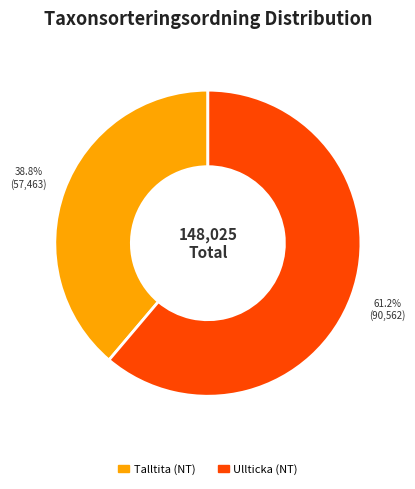

Count the number of slices in the pie.

2